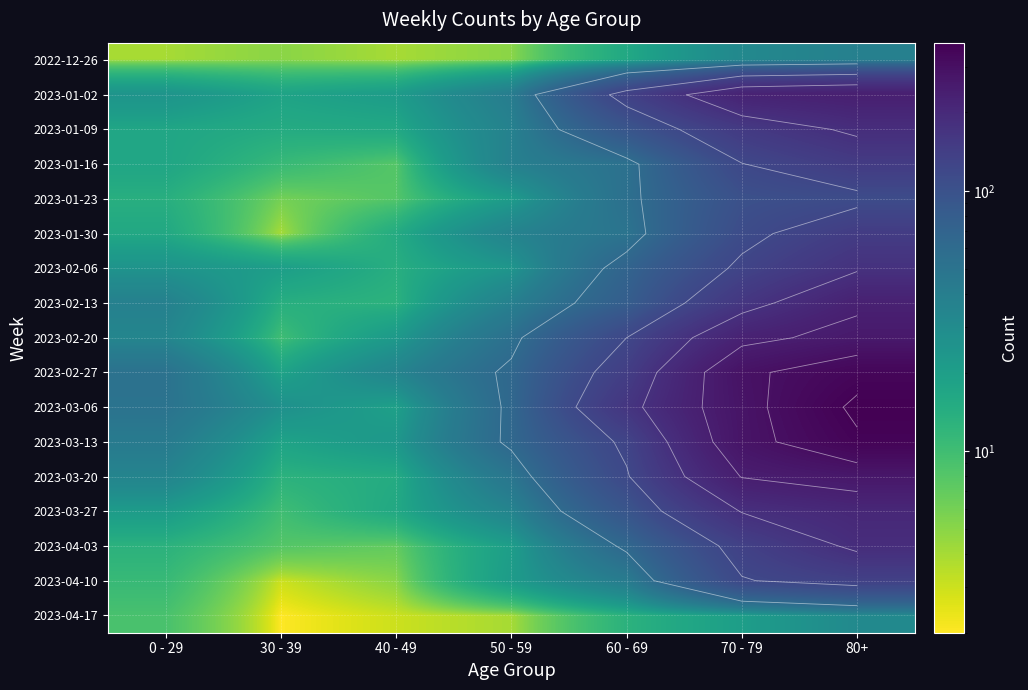

Rank the series at 70 - 79 from lowest to highest value.

2023-04-17, 2022-12-26, 2023-01-23, 2023-01-30, 2023-04-10, 2023-01-16, 2023-02-06, 2023-04-03, 2023-01-09, 2023-02-13, 2023-03-27, 2023-01-02, 2023-02-20, 2023-03-20, 2023-03-13, 2023-03-06, 2023-02-27